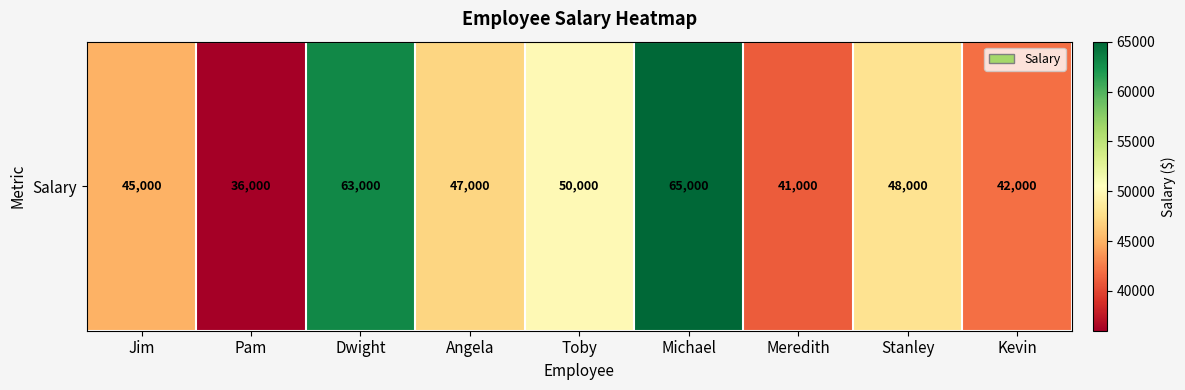

True or false: the data shows 50000 at Toby.

True